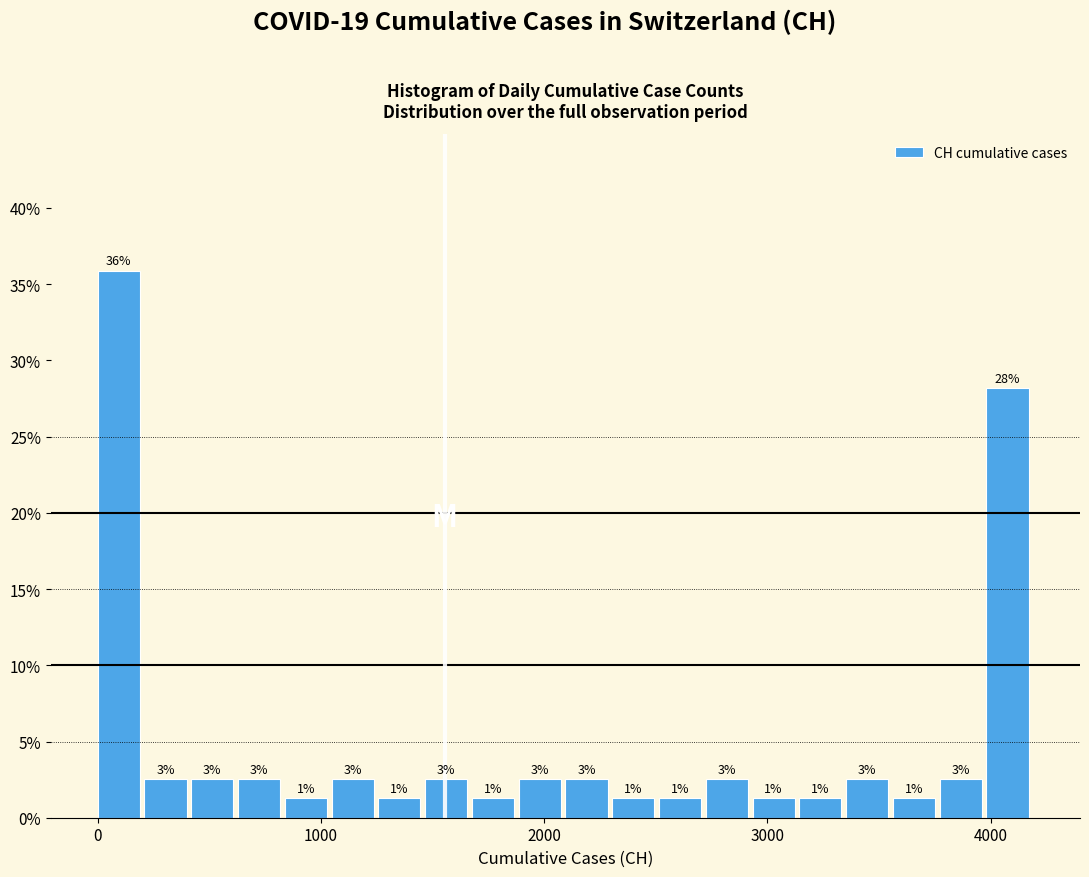

Around what value on the x-axis is the tallest bar? Give the approximate position of its centre, as read against the axis.

100